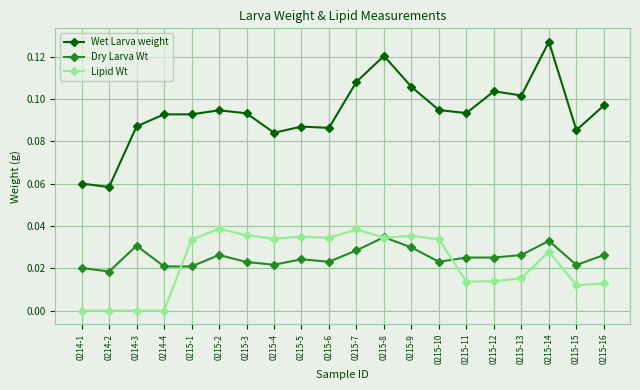

What position from the right is 0215-8?

9